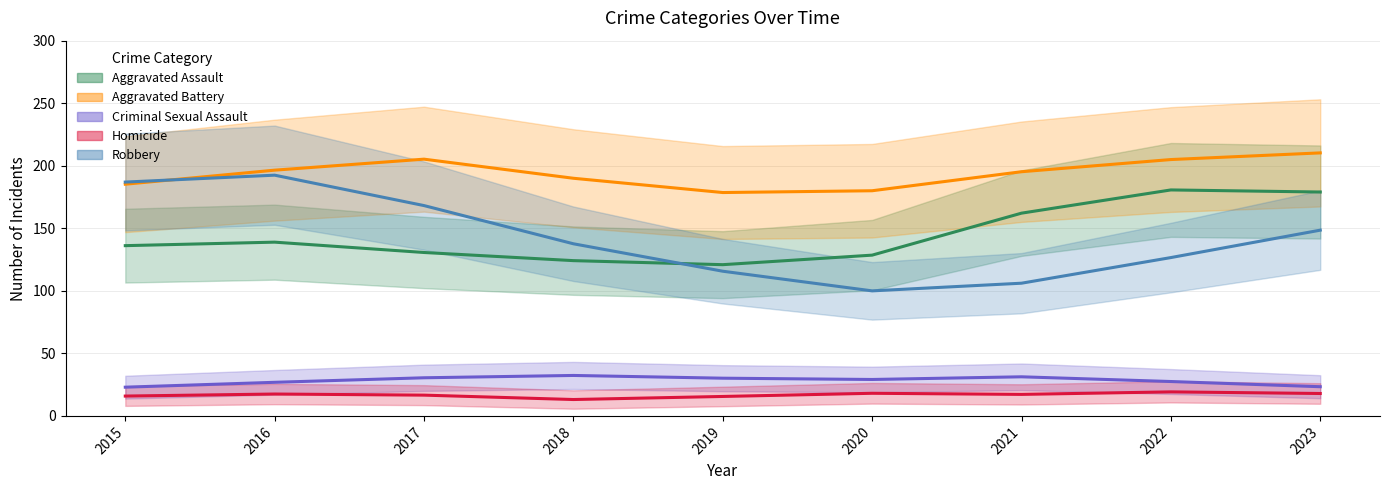

Which series changed the most between 2015 and 2023?

Aggravated Assault